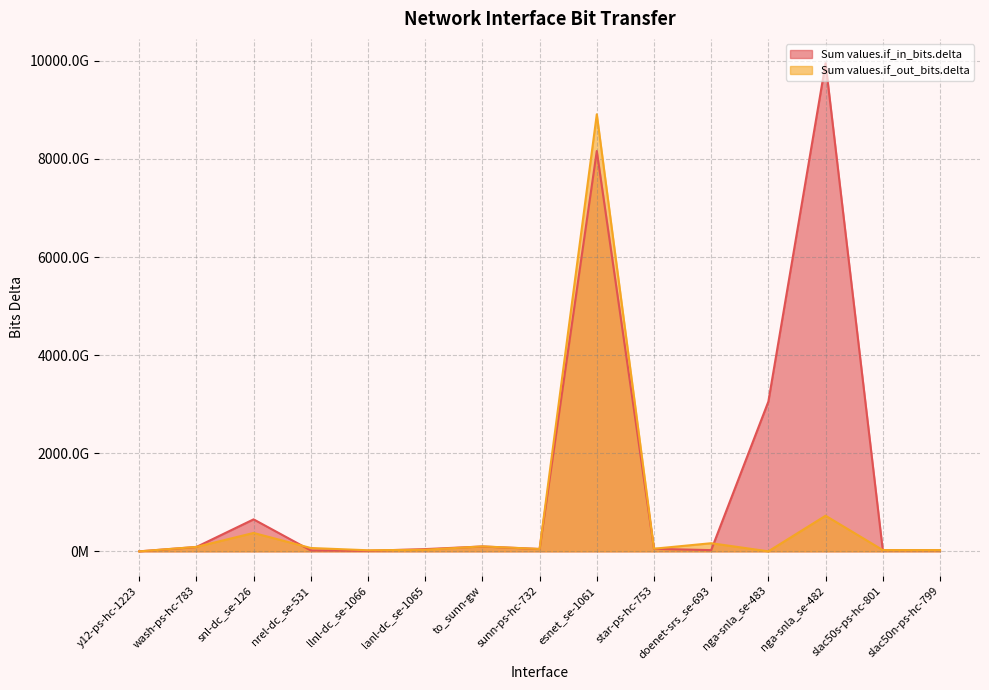

What are all the series names shown in the legend?

Sum values.if_in_bits.delta, Sum values.if_out_bits.delta